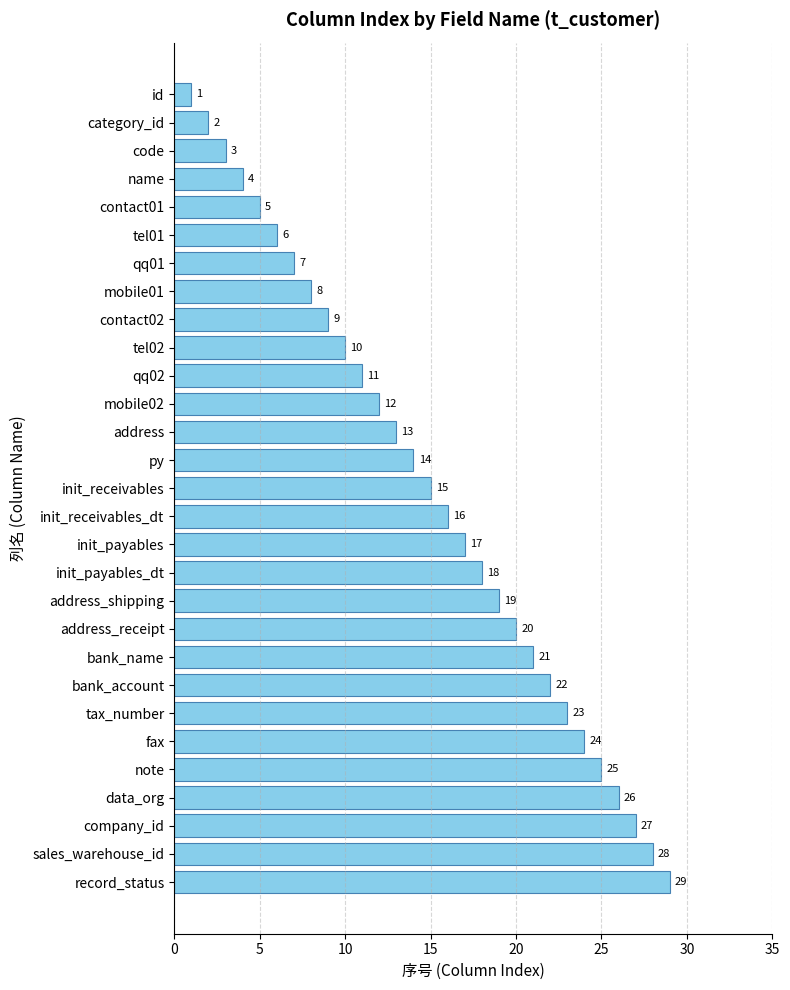

The chart shows a value of 16 at init_receivables_dt. True or false?

True